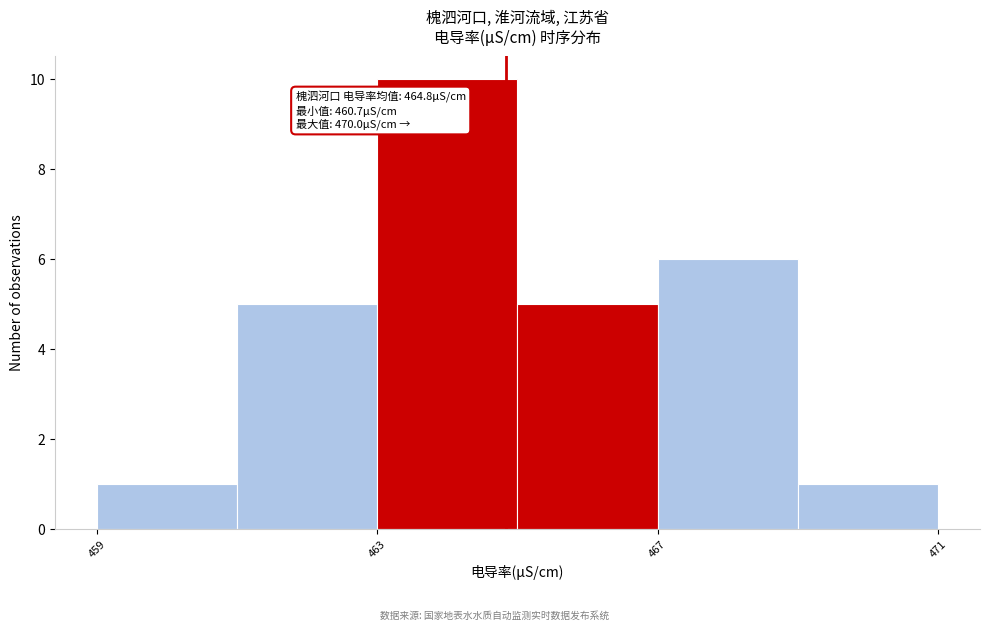

Over which range of the x-axis is the bar tallest?

463 to 465